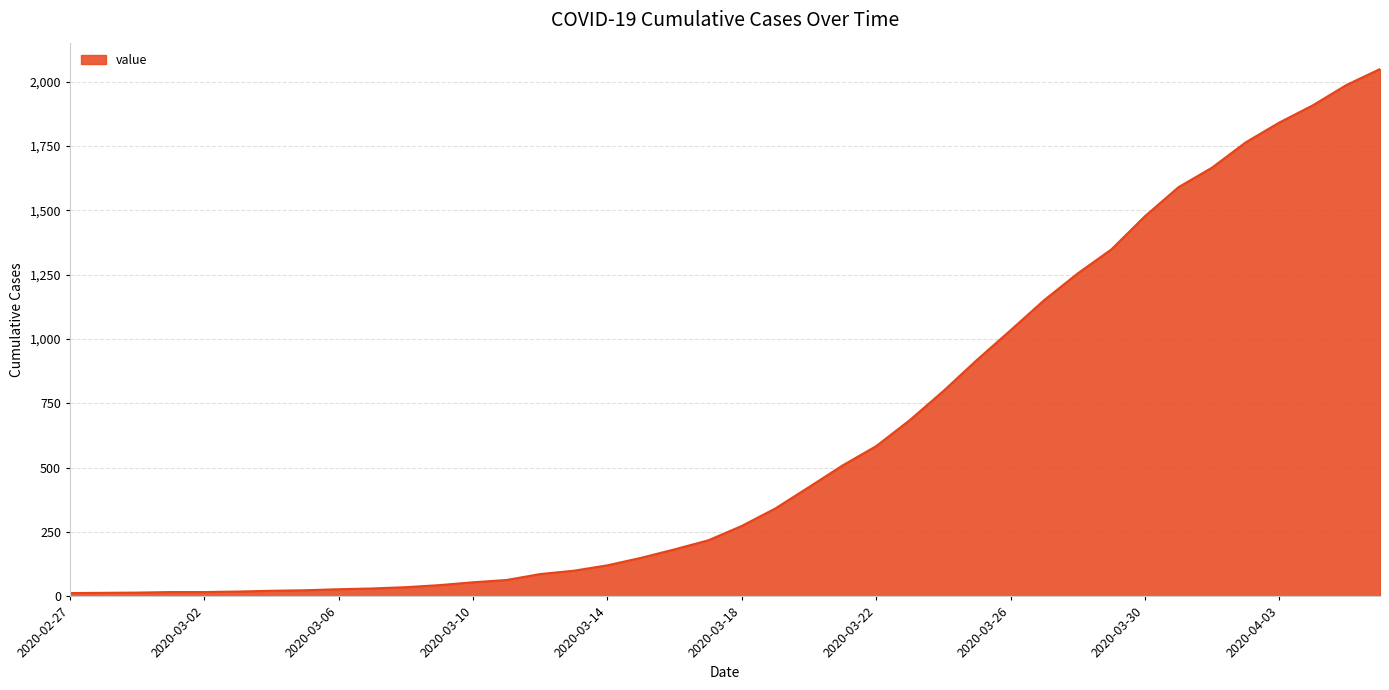

What is the greatest value displayed?

2049